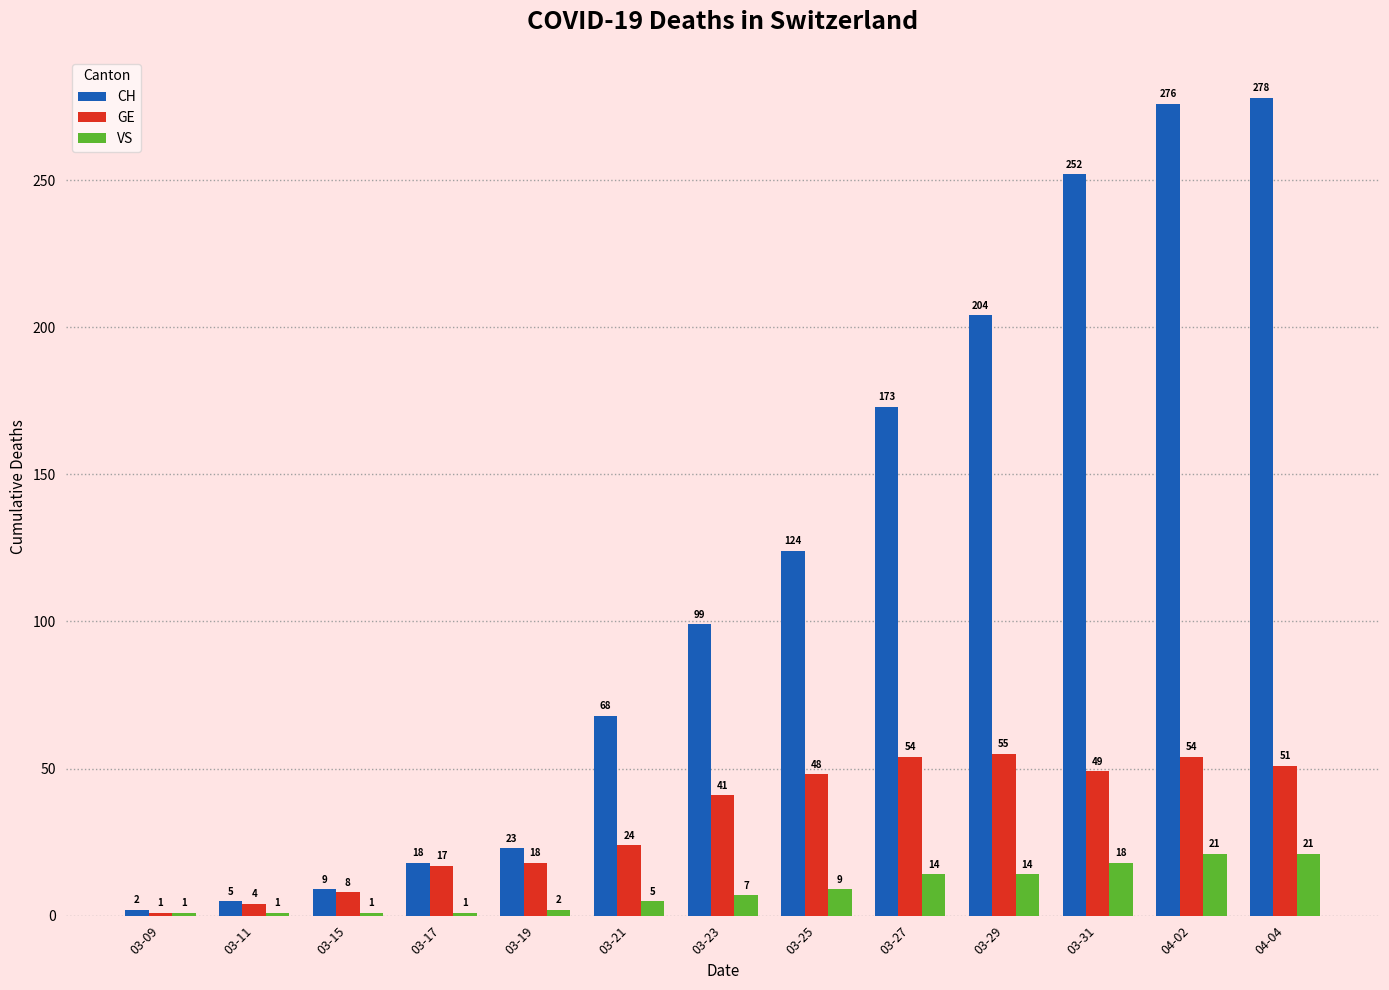

At how many categories does at least one series exceed 177?

4